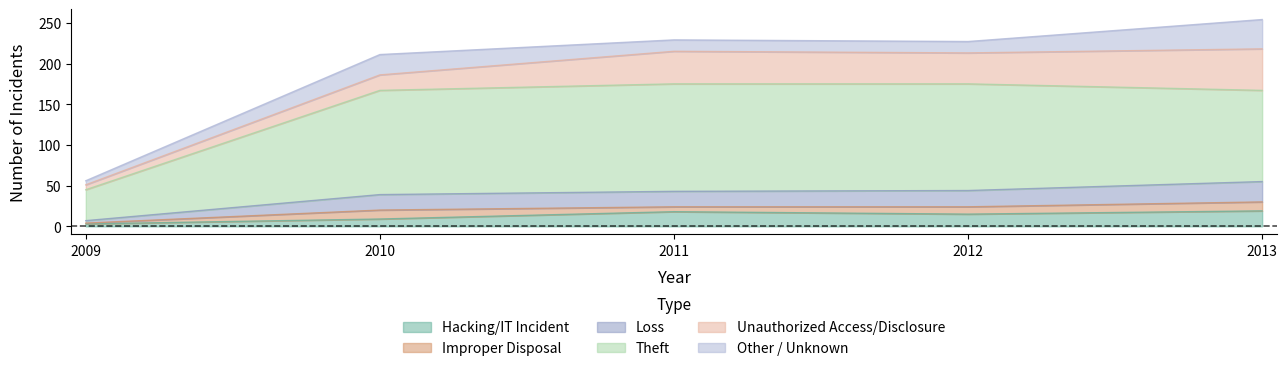

List the labels in order of Theft value, largest first.

2011, 2012, 2010, 2013, 2009